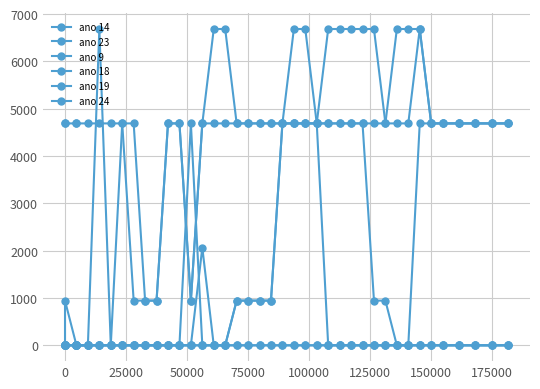

Is it true that ano 24 equals 7245 at 36?

False